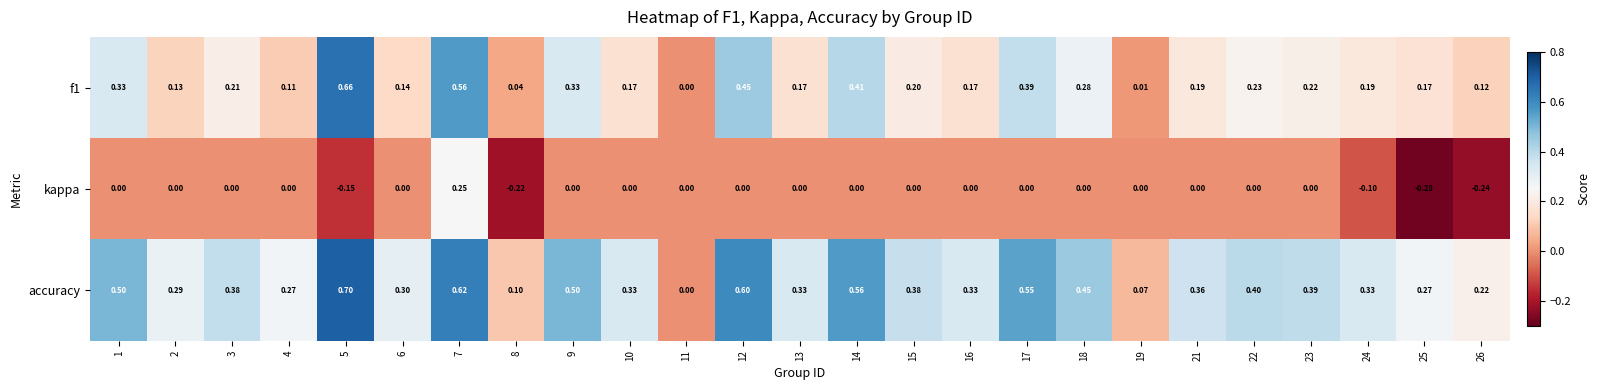

Rank the series at 2 from highest to lowest value.

accuracy, f1, kappa